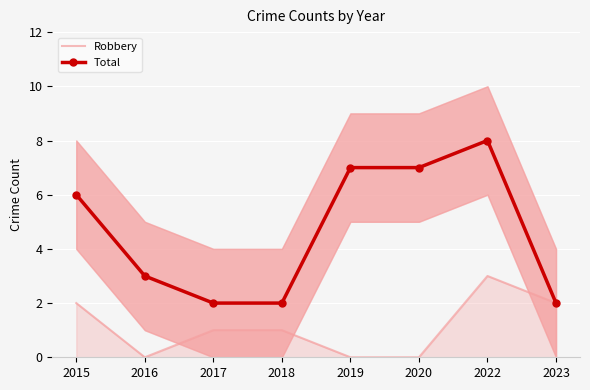

Is it true that Total equals 4 at 2020?

False